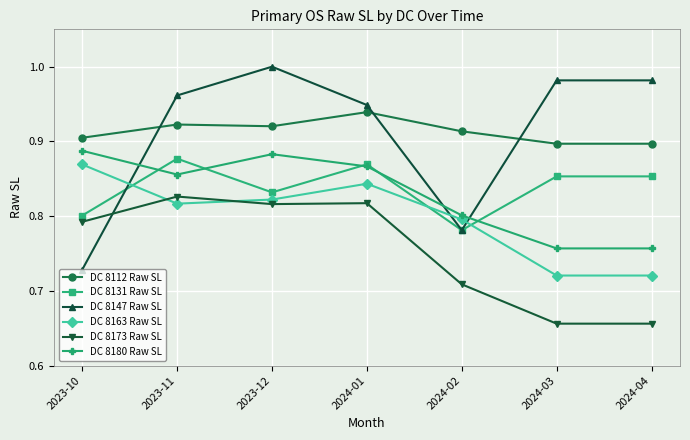

True or false: DC 8173 Raw SL and DC 8180 Raw SL intersect in this chart.

False